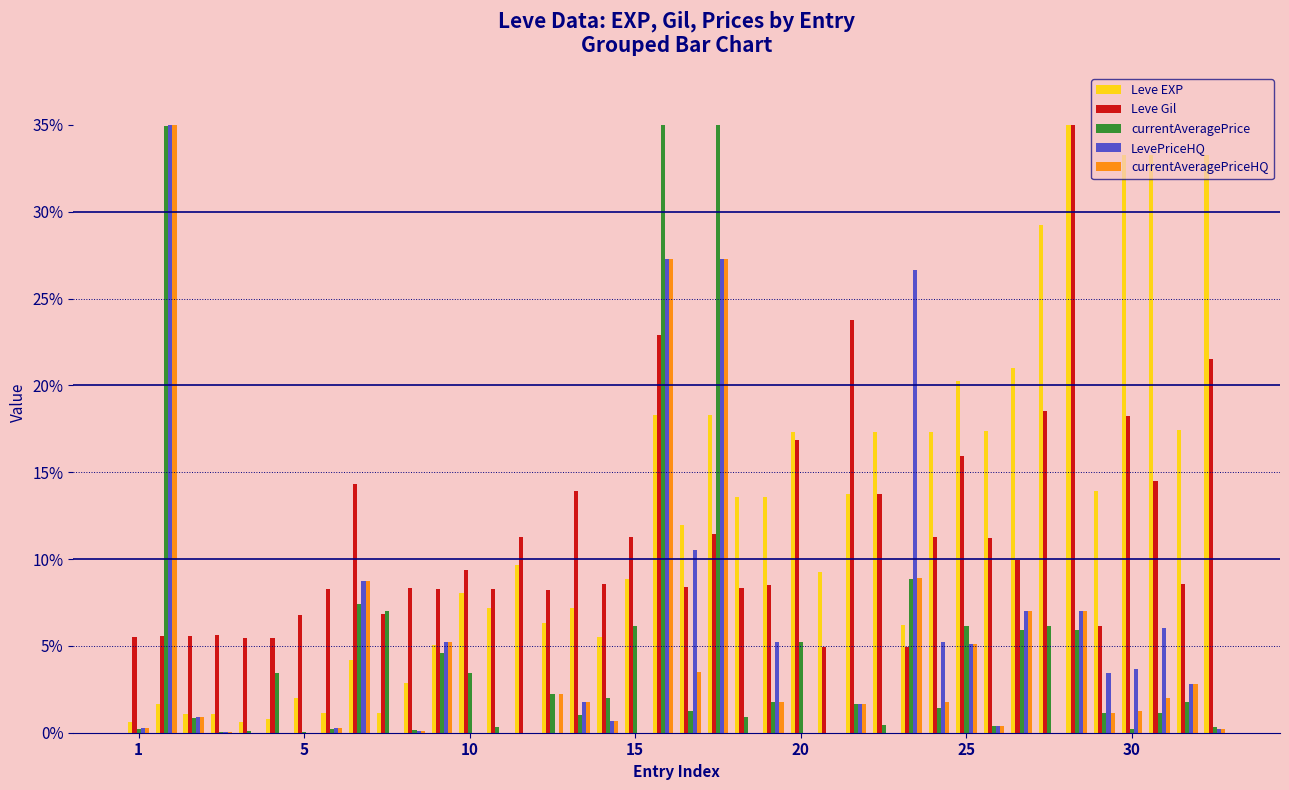

What is the greatest value displayed?

35.0